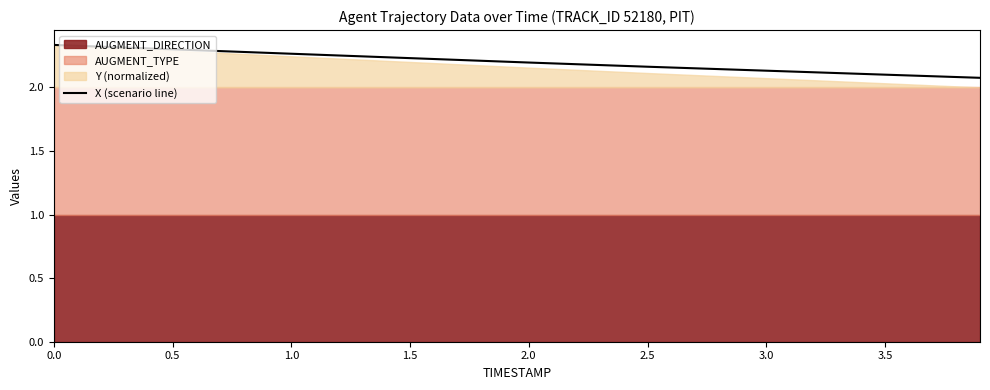

Approximately how many times larger is the value at 3.0 compared to 3.5?

1.0